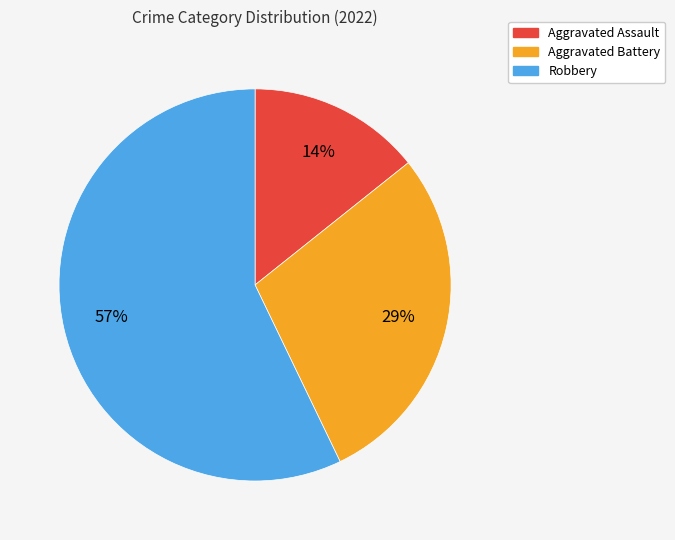

Count the number of slices in the pie.

3